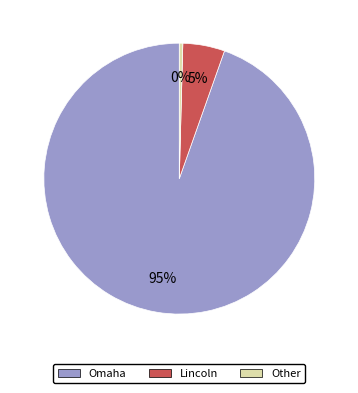

To the nearest percent, what is the average slice percentage?

33%